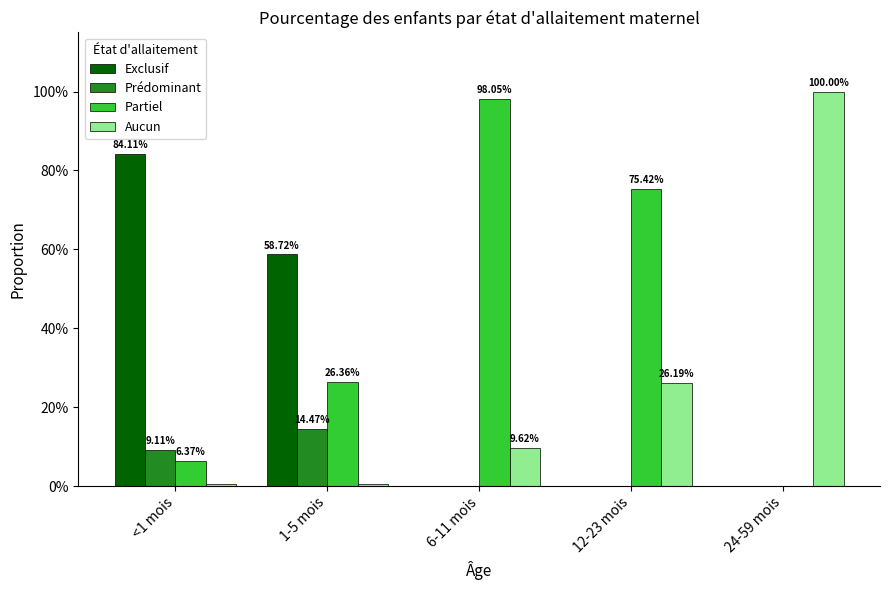

Are the bars grouped side by side (vs. stacked)?

Yes